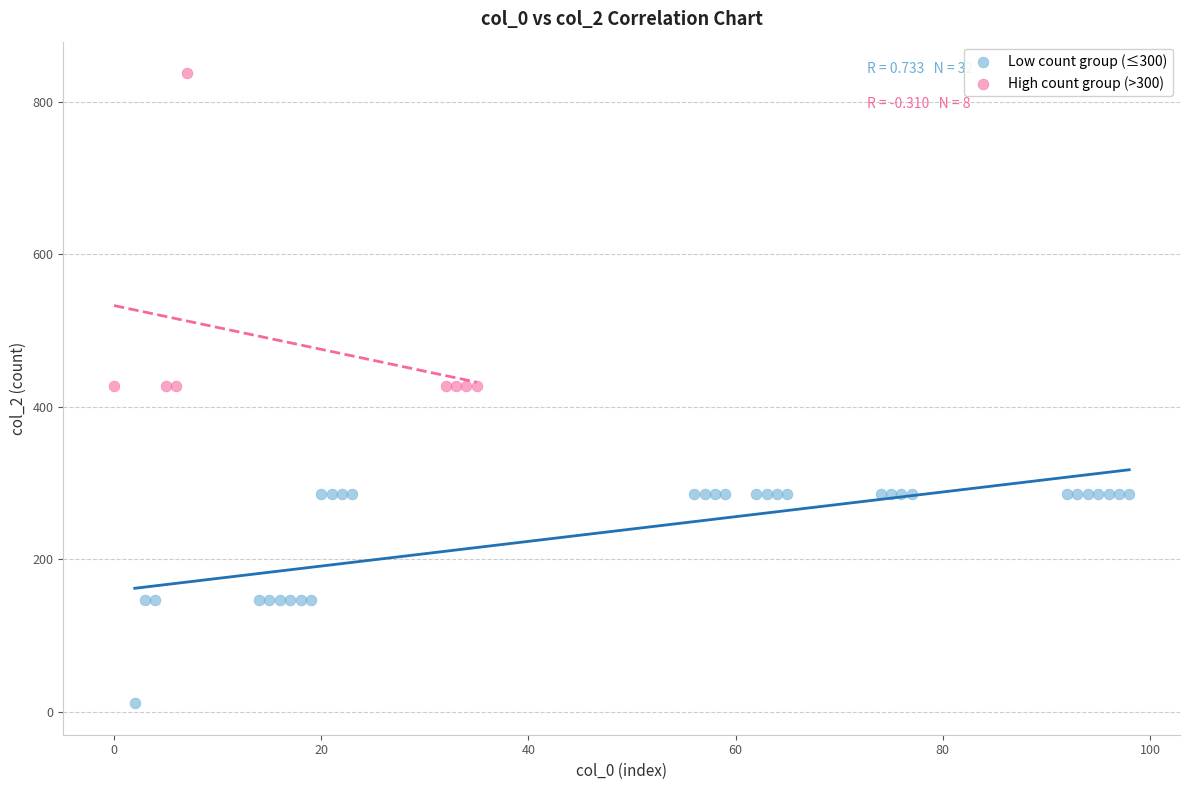

Which series contains the lowest Y value?

Low count group (≤300)